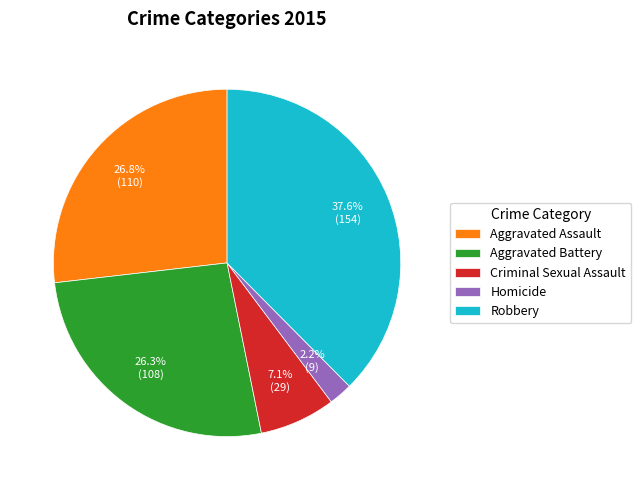

Count the number of slices in the pie.

5